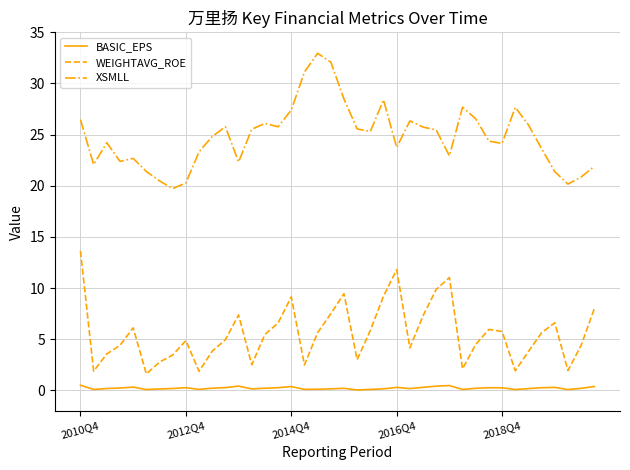

Which series has the largest total across all categories?

XSMLL